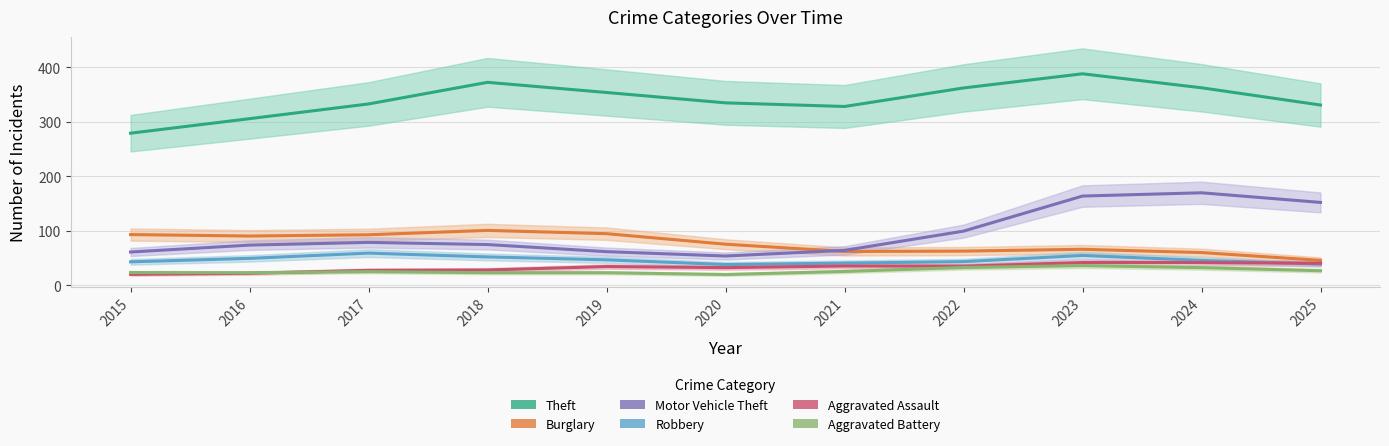

Where is the first local minimum for Aggravated Battery?

2016